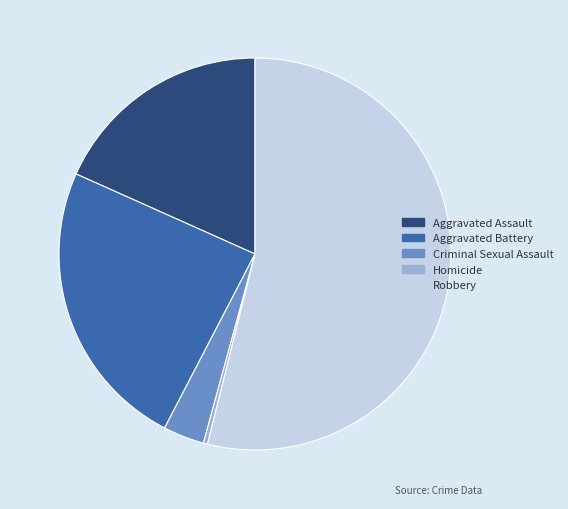

What is the smallest slice in the pie chart?

Homicide